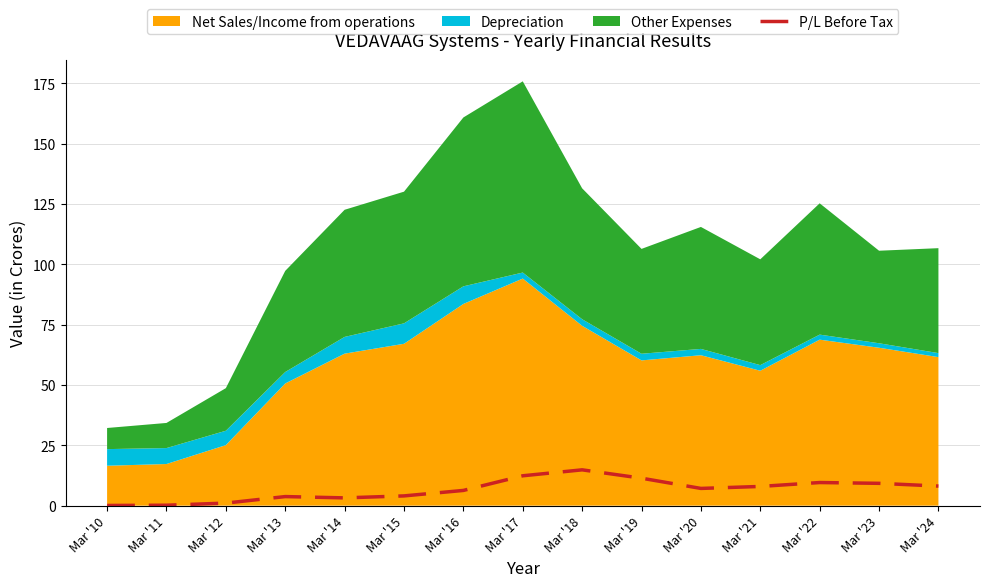

True or false: P/L Before Tax has a value of 1.1 at Mar '12.

True